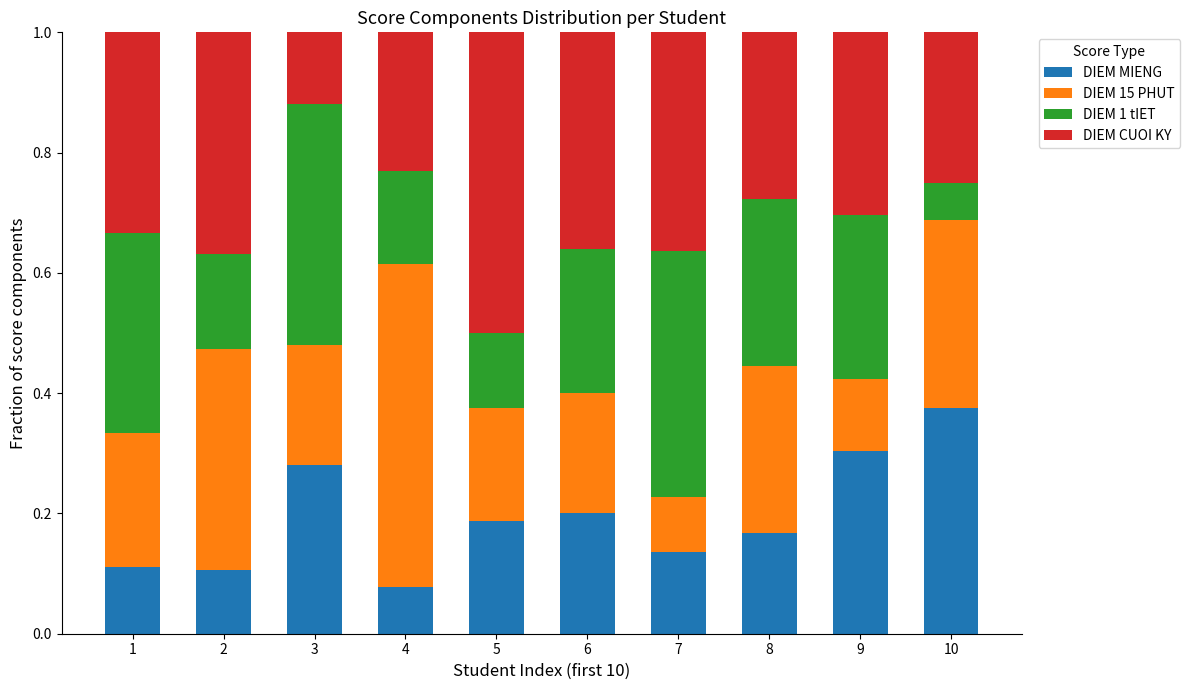

Is it true that DIEM MIENG equals 0.3 at 3?

True